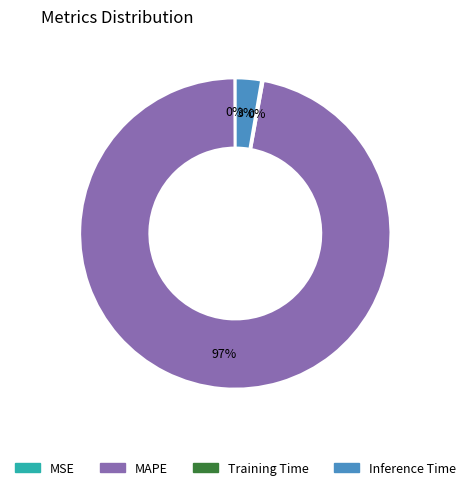

To the nearest percent, what percentage of the pie is MAPE?

97%